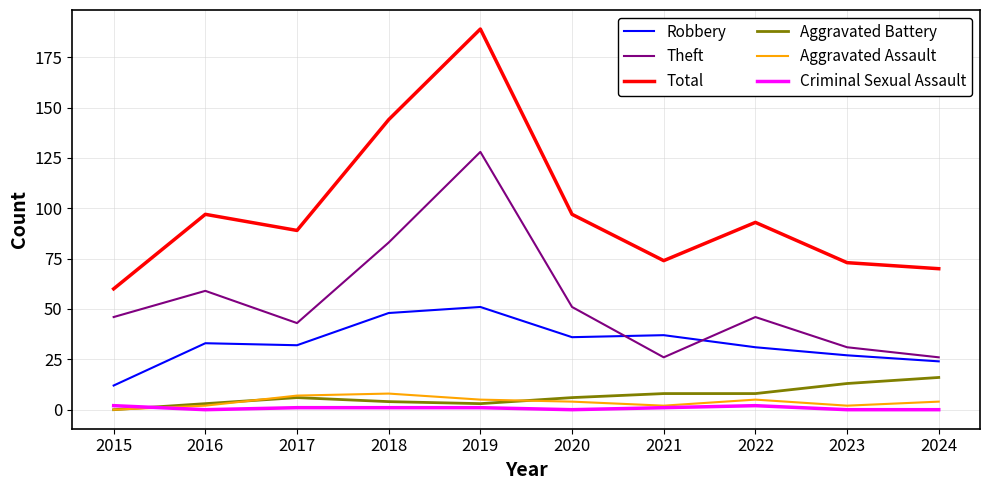

At how many categories does at least one series exceed 34?

10